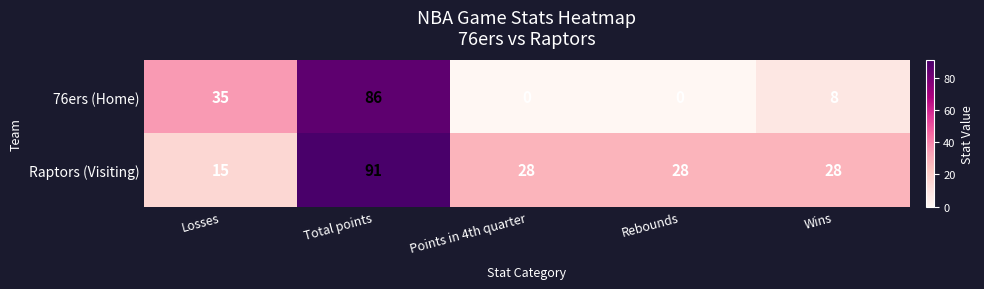

Which series has the widest spread of values?

76ers (Home)